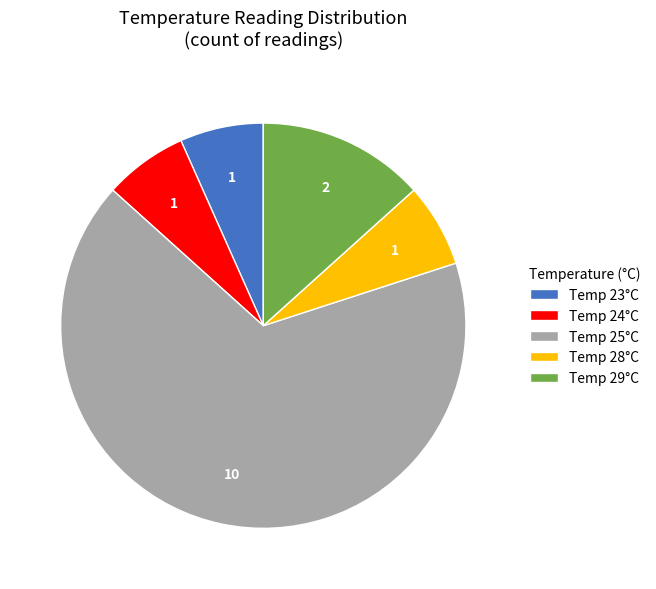

Is it true that Temp 24°C is 1% of the pie?

False